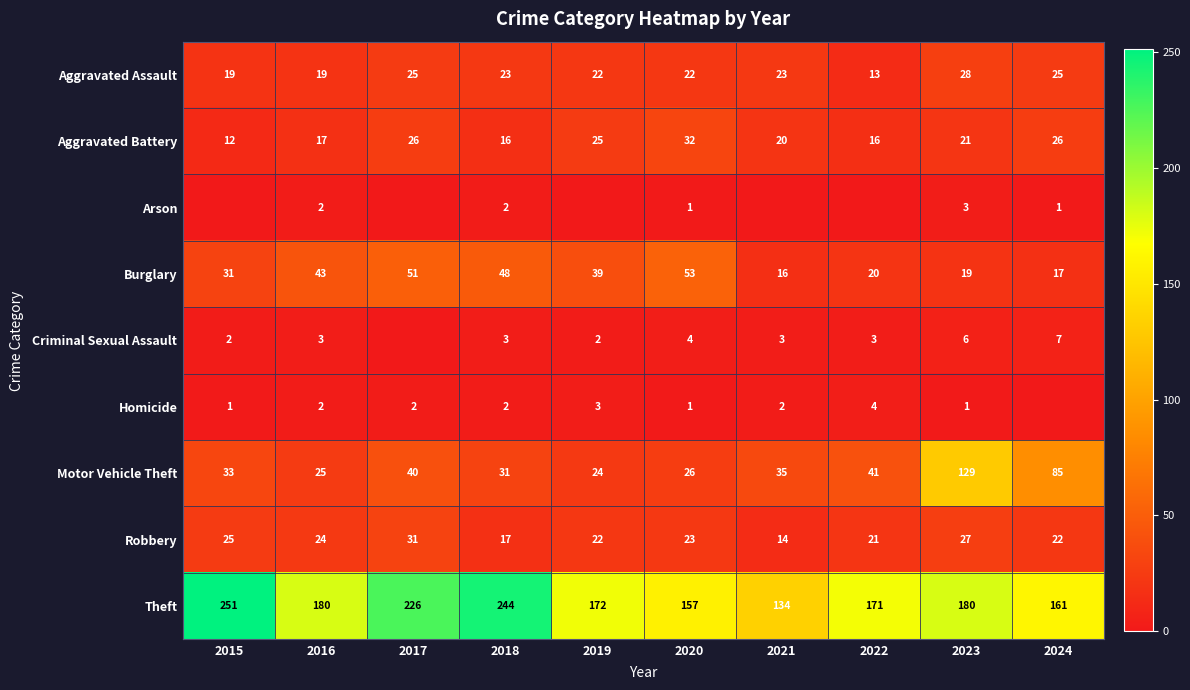

At which label does Theft first exceed 180?

2015